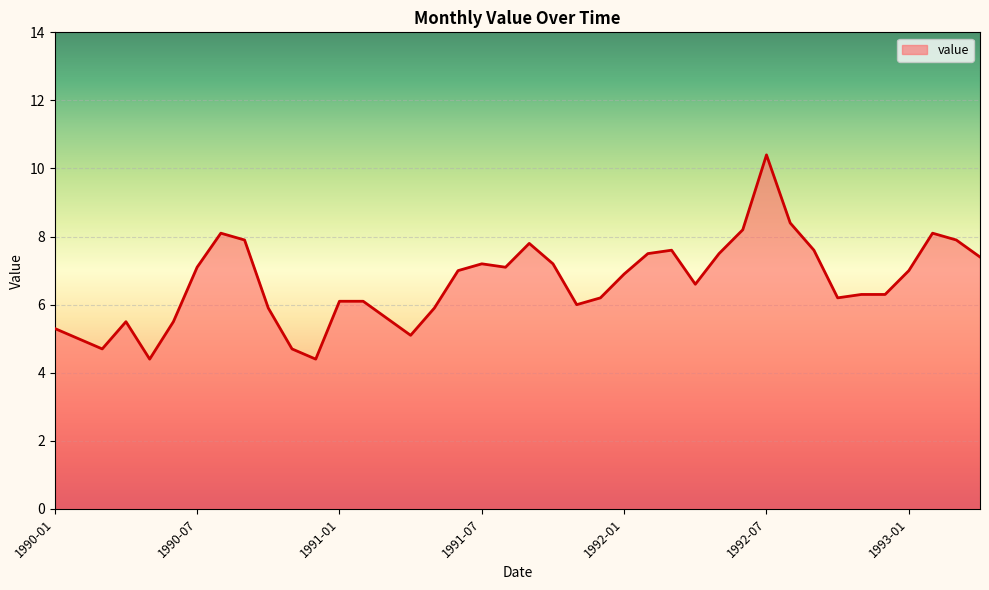

What is the greatest value displayed?

10.4